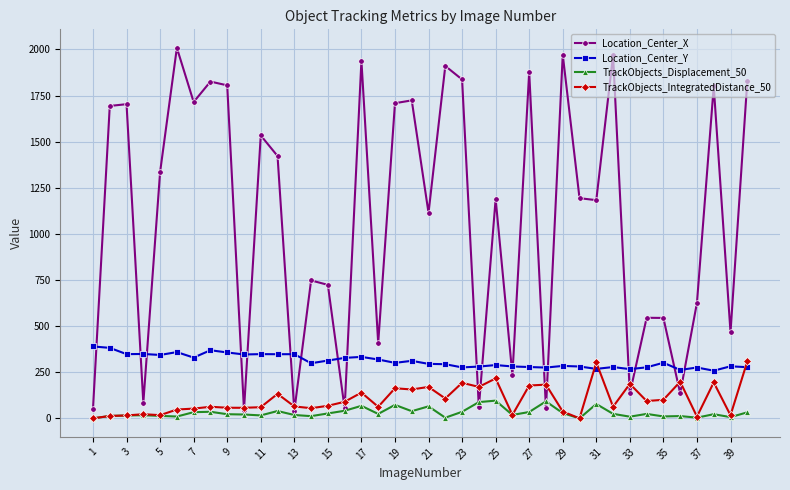

True or false: Location_Center_X has more than 1 points higher than both neighbors.

True